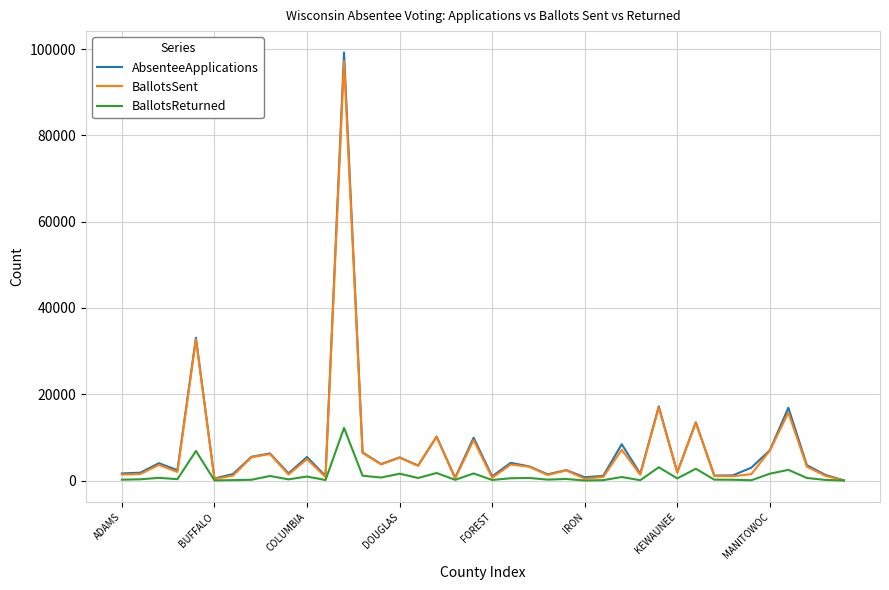

Which label corresponds to the largest value in the chart?

12